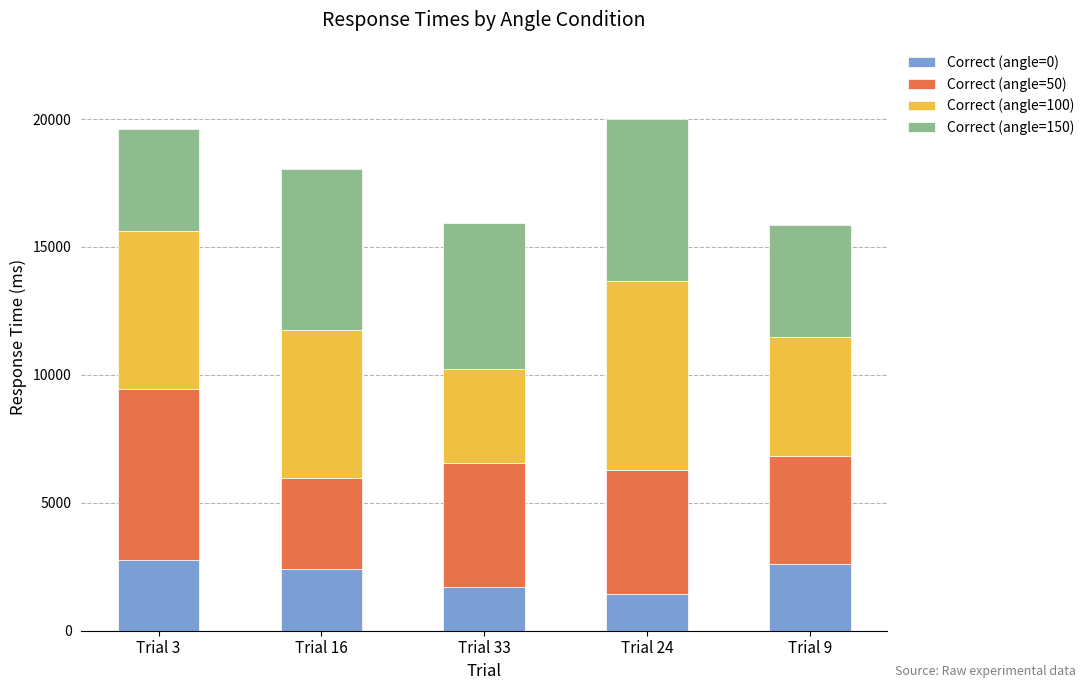

What is the highest value of the Correct (angle=0) series?

2749